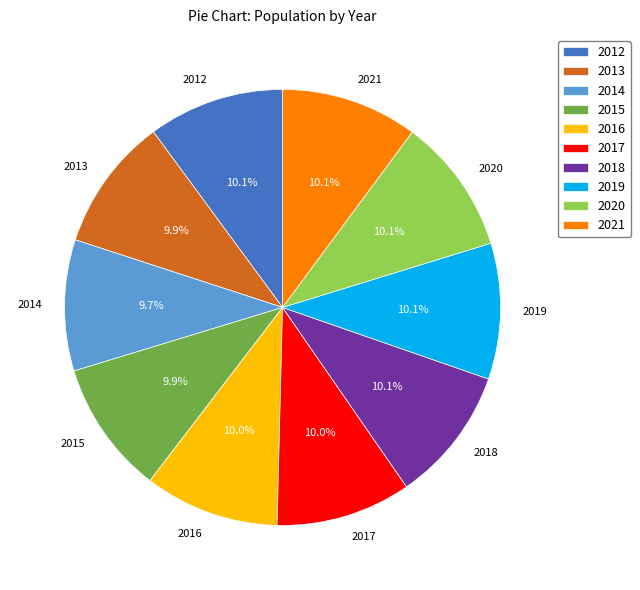

What percentage do 2015 and 2021 together represent?

20.0%